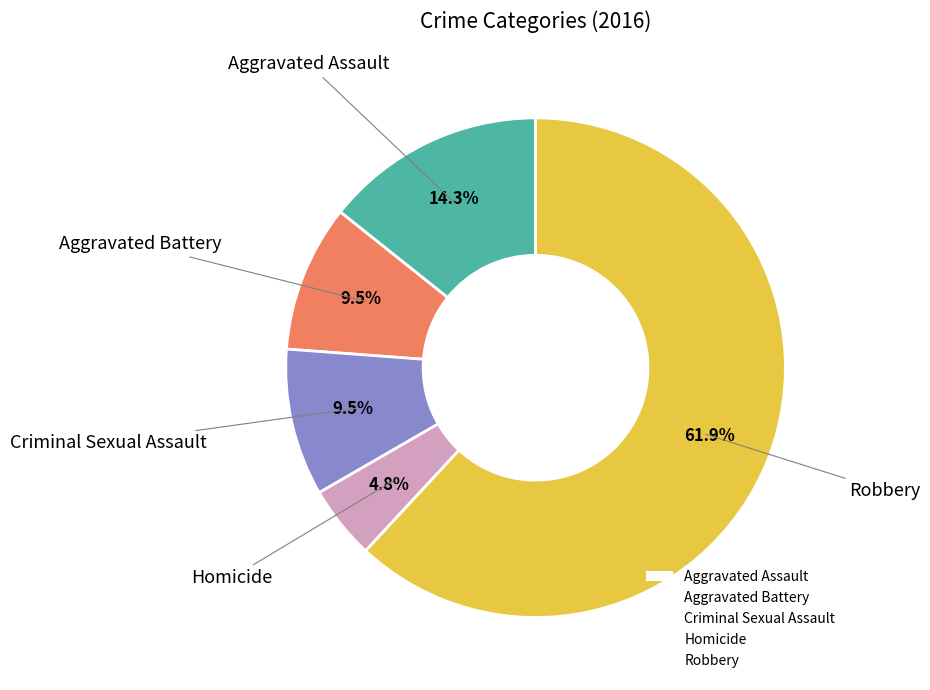

To the nearest percent, what is the difference between the Aggravated Battery and Robbery slice percentages?

52%